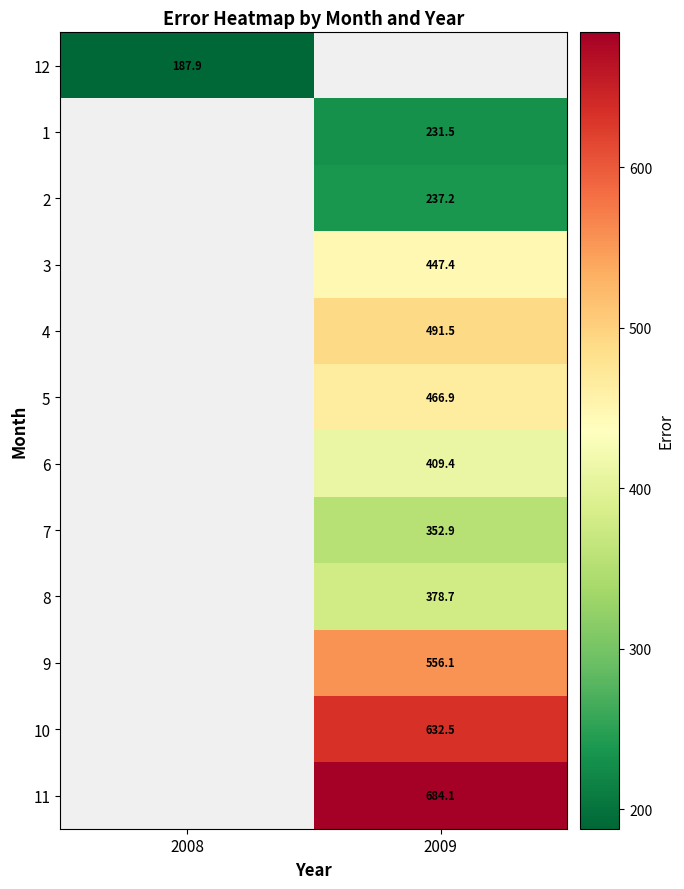

Count the number of data series in this chart.

12